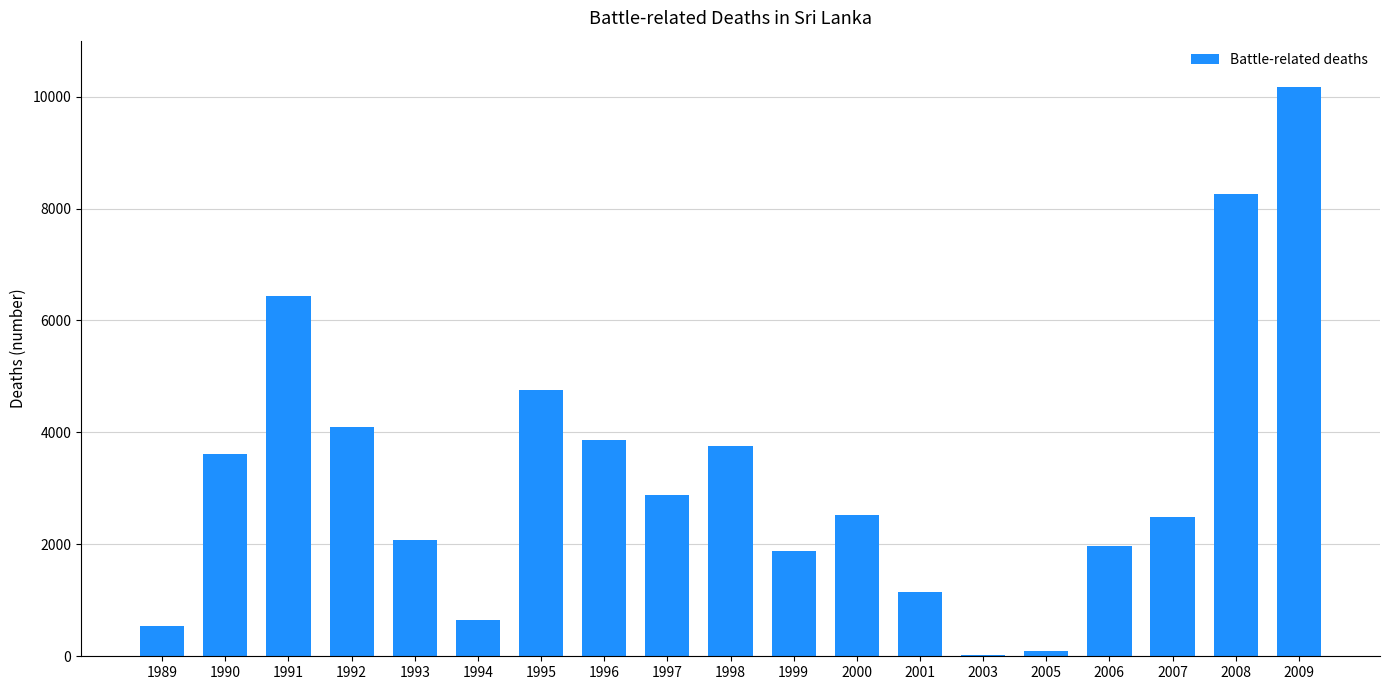

What is the maximum value shown in the chart?

10165